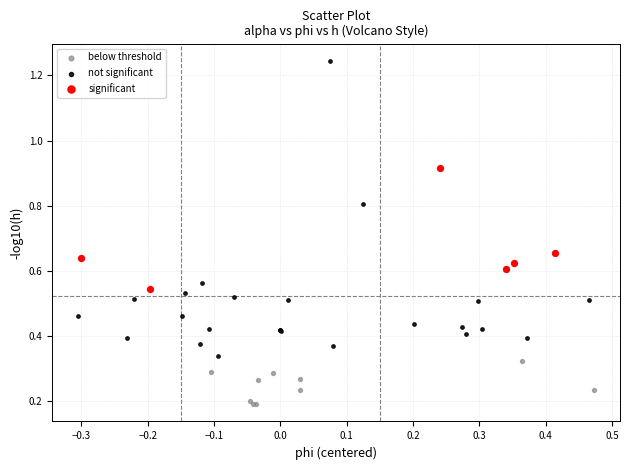

Which series has the widest spread of Y values?

not significant